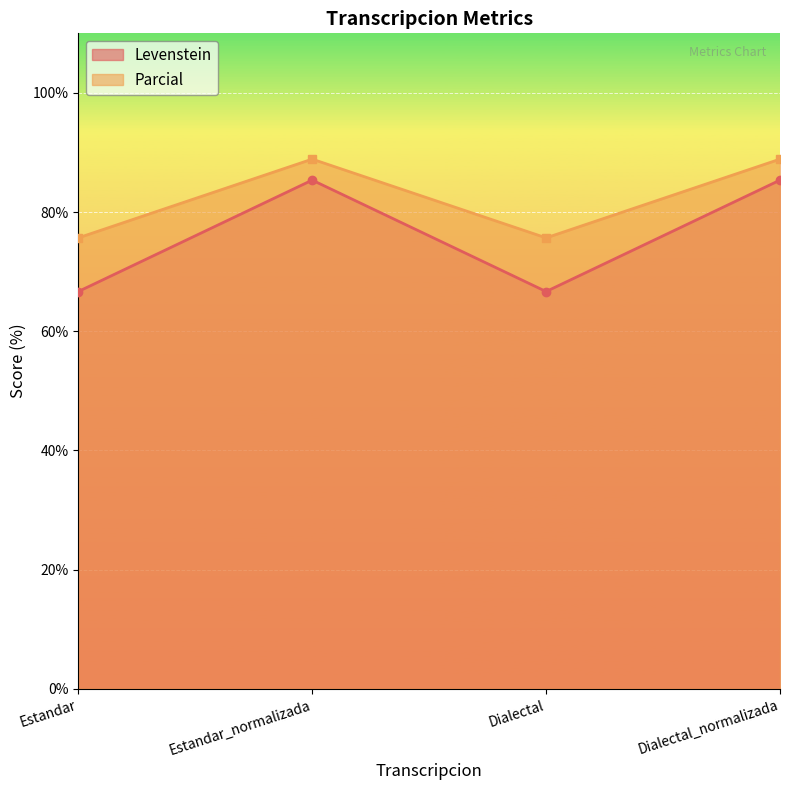

Between Estandar and Dialectal, which series saw the biggest shift?

Levenstein